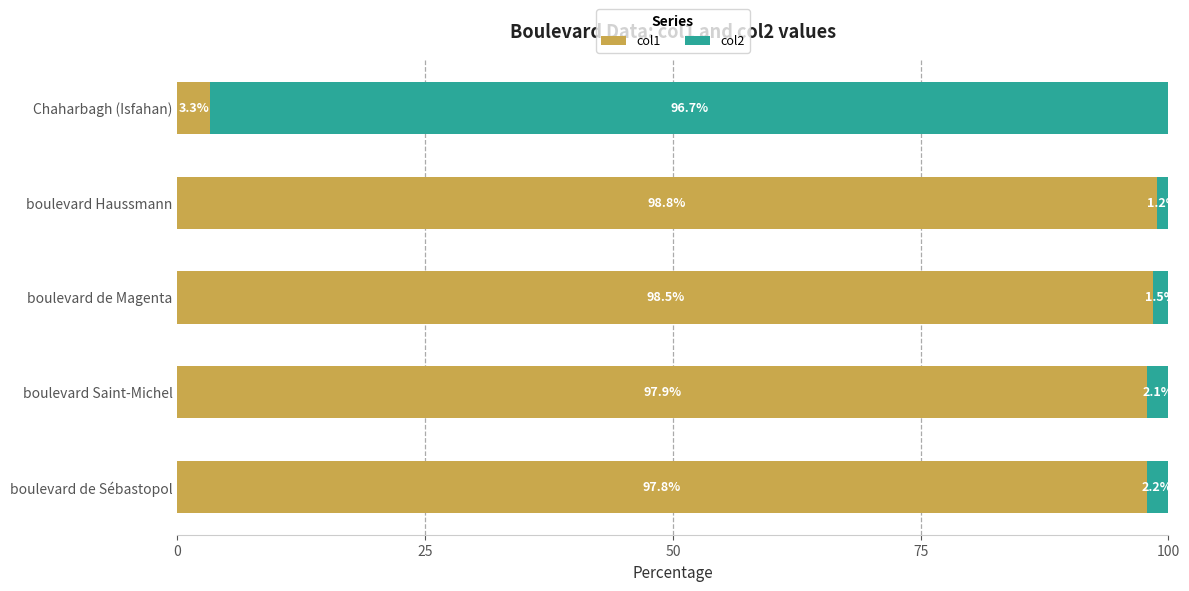

True or false: col1 has a value of 66.8 at boulevard Saint-Michel.

False